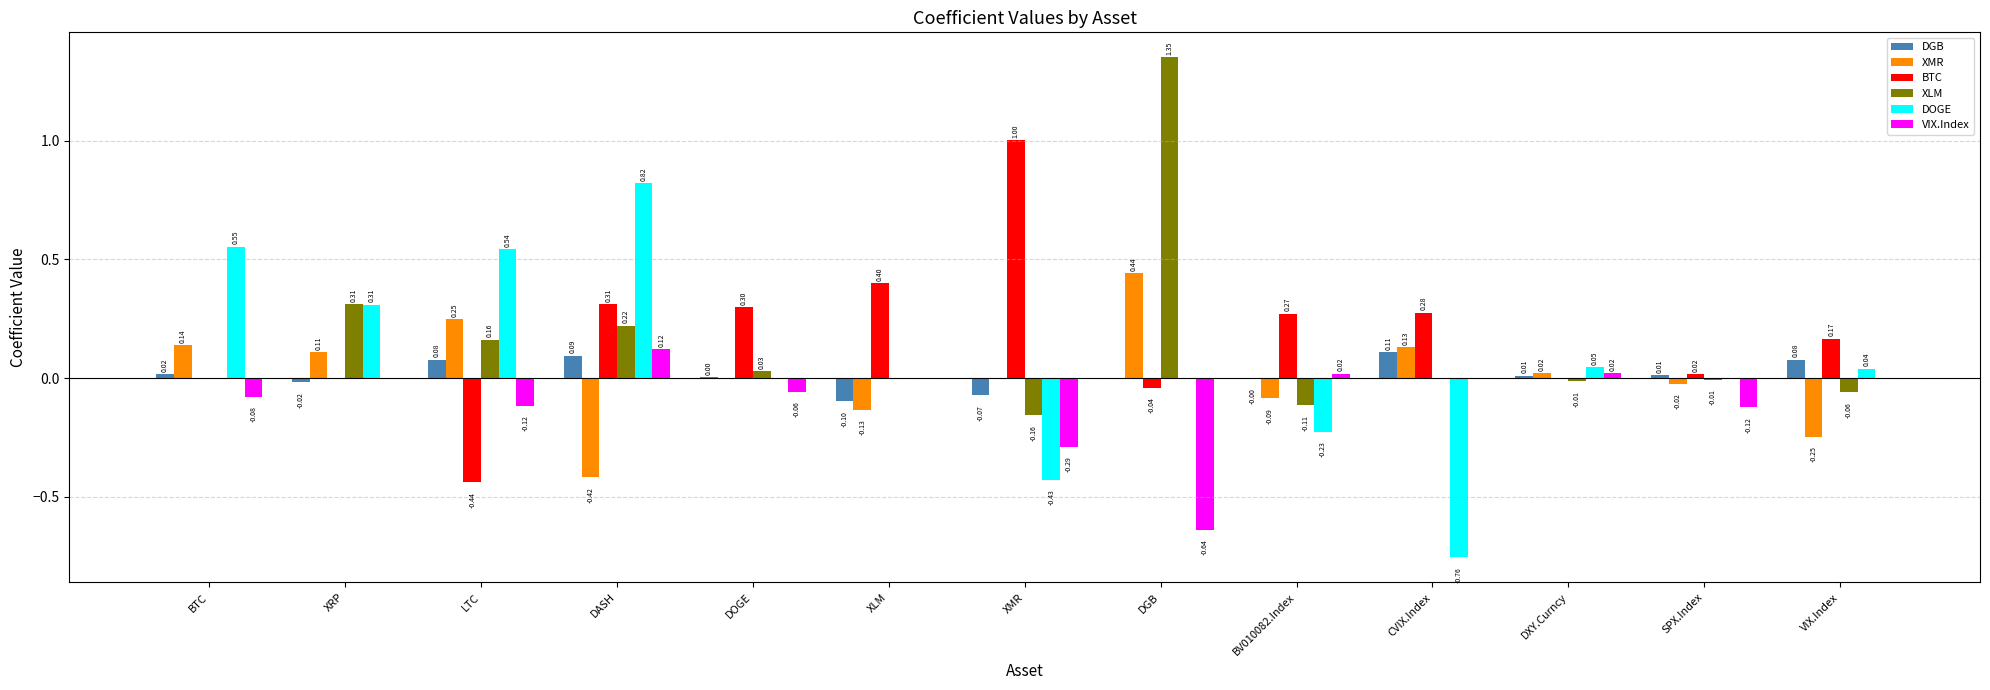

Between DASH and BV010082.Index, which series saw the biggest shift?

DOGE